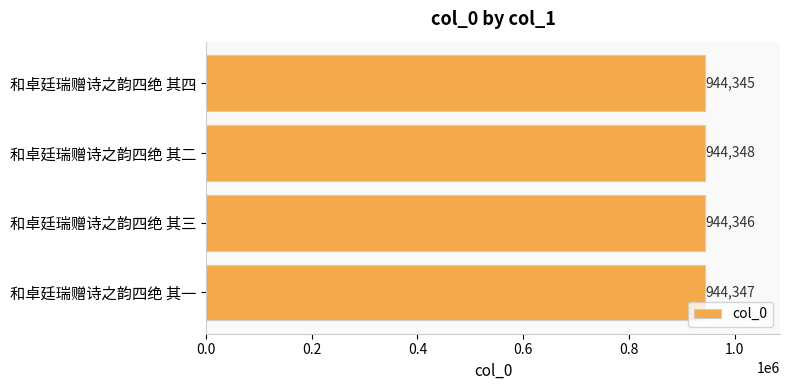

Count the values in the range 944346 to 944348.

3